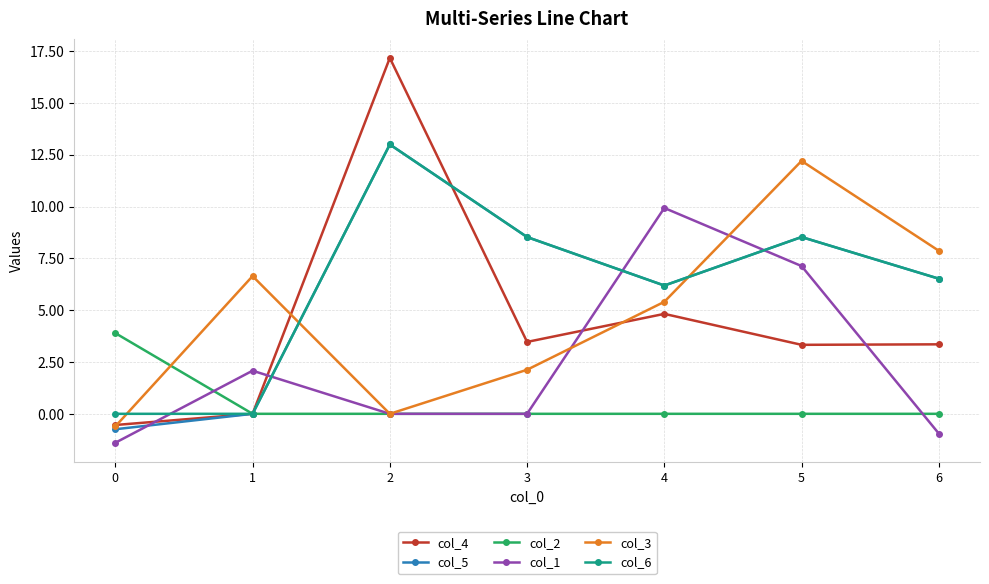

How many categories are shown in the chart?

7